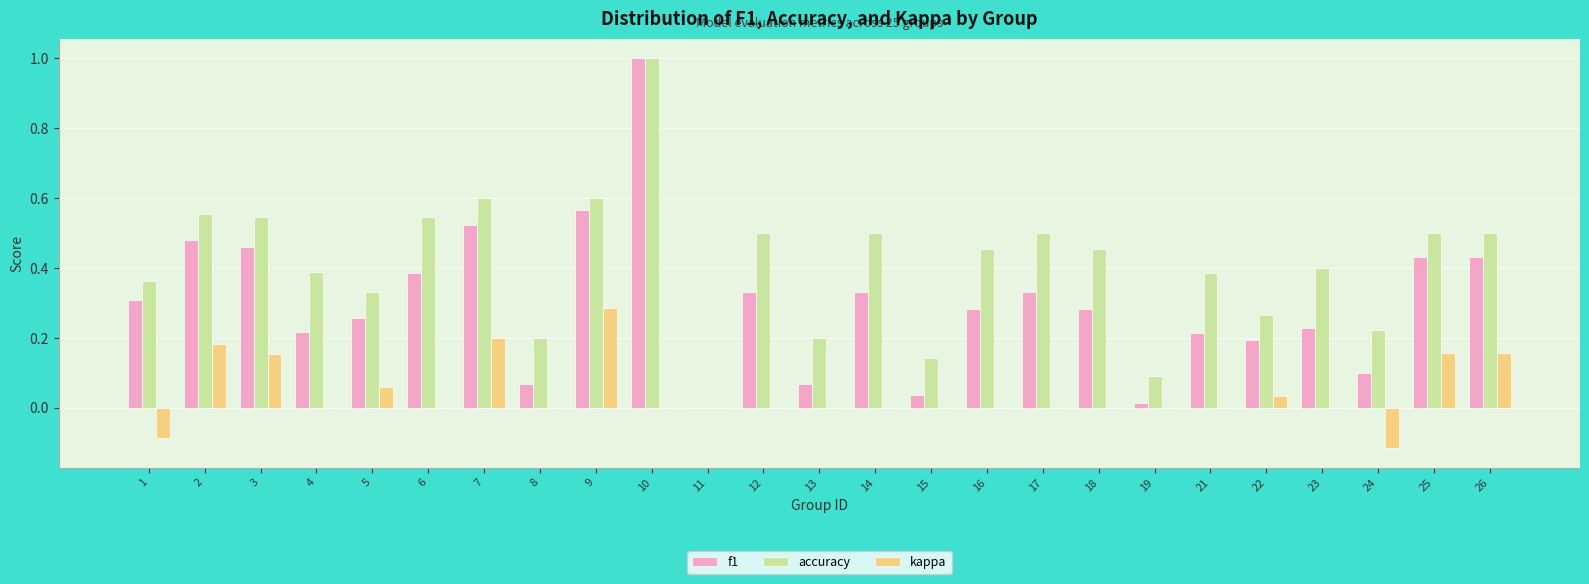

Which label corresponds to the largest value in the chart?

10